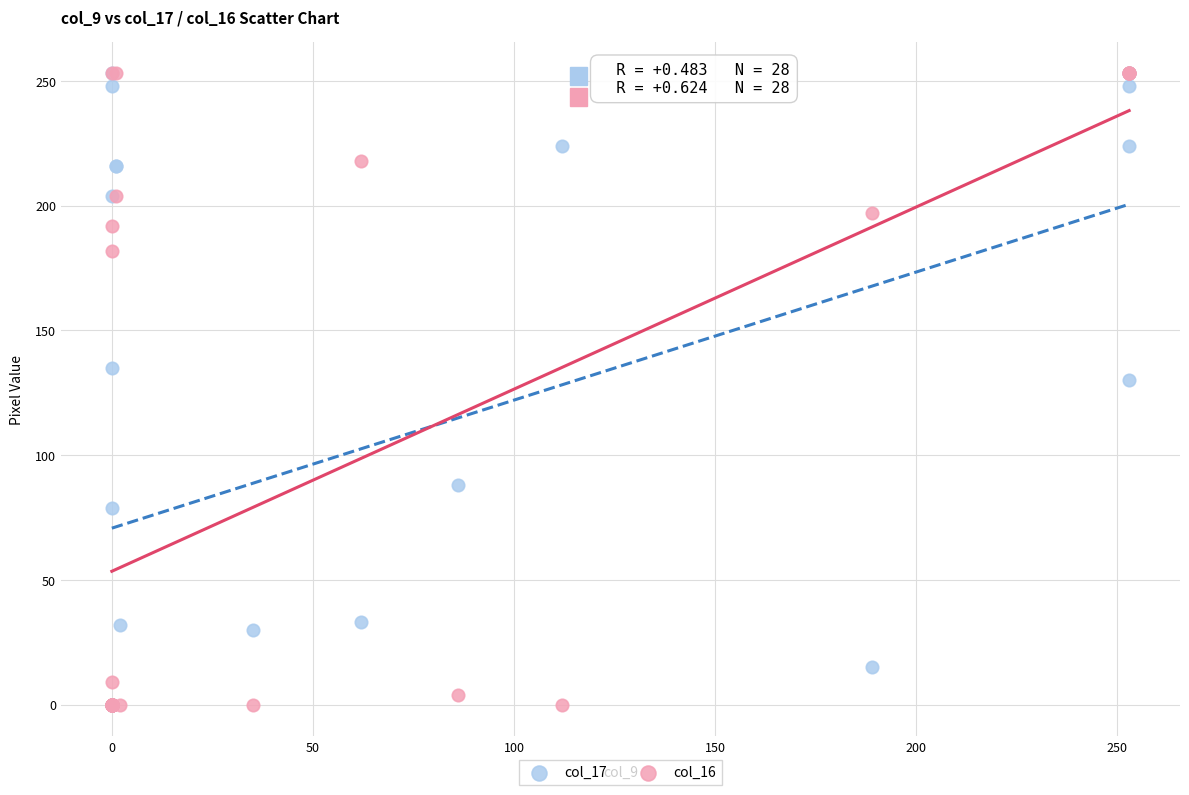

Across all series, what Y value is closest to 126?

130